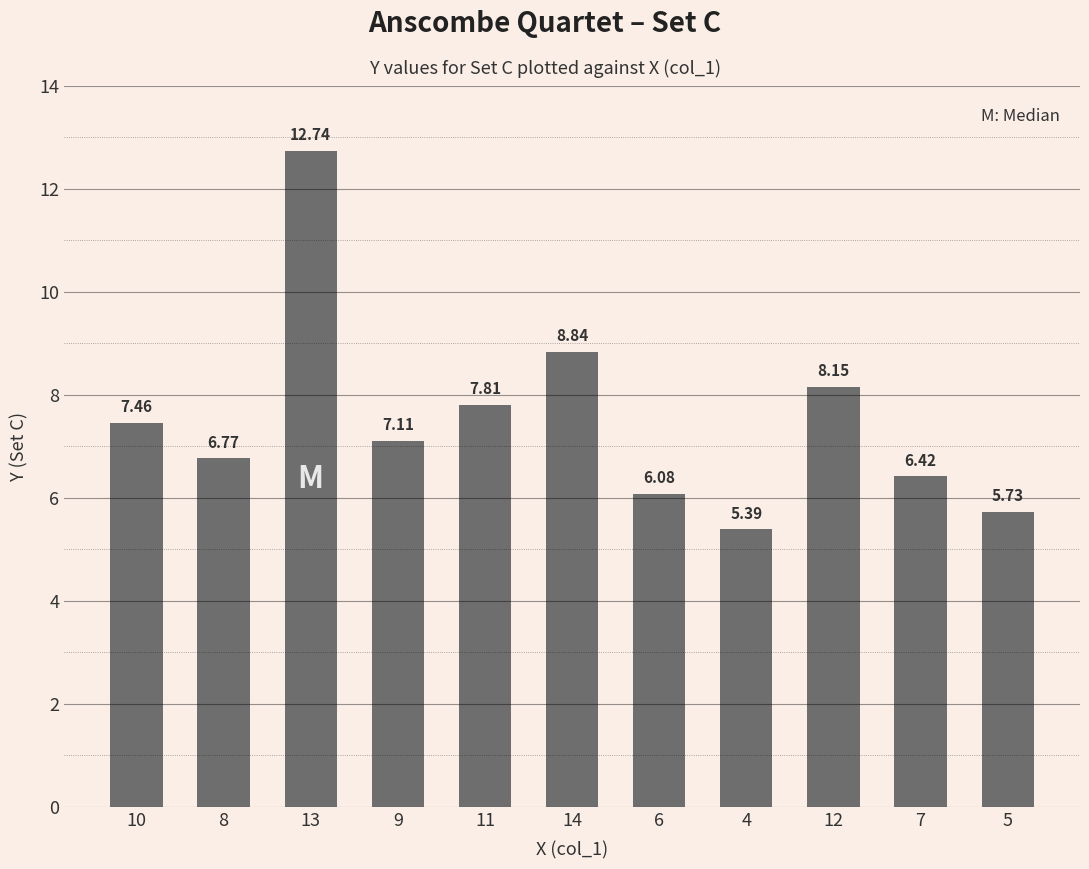

List the labels in order of value, largest first.

13, 14, 12, 11, 10, 9, 8, 7, 6, 5, 4